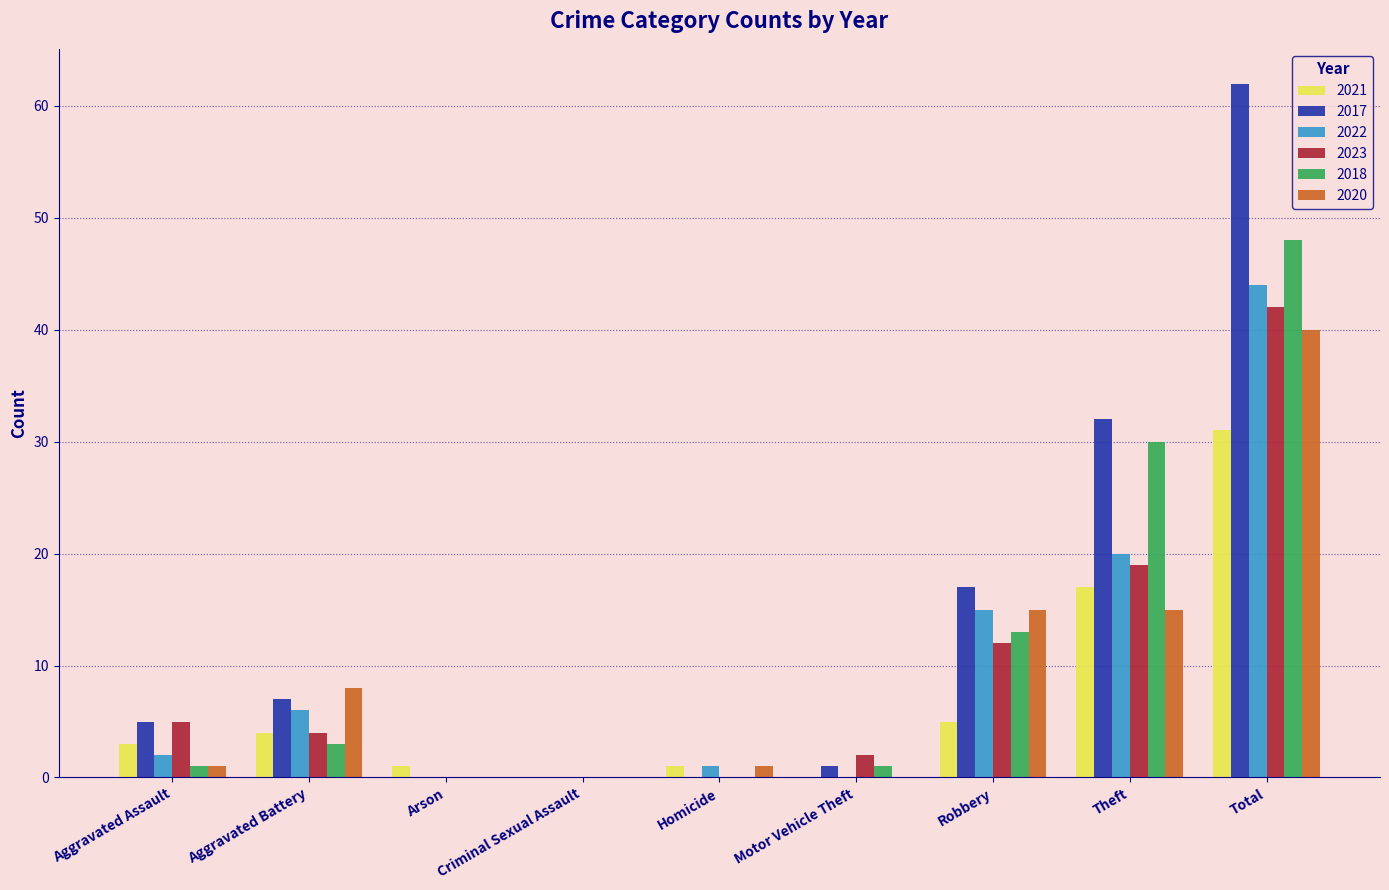

What are all the series names shown in the legend?

2021, 2017, 2022, 2023, 2018, 2020